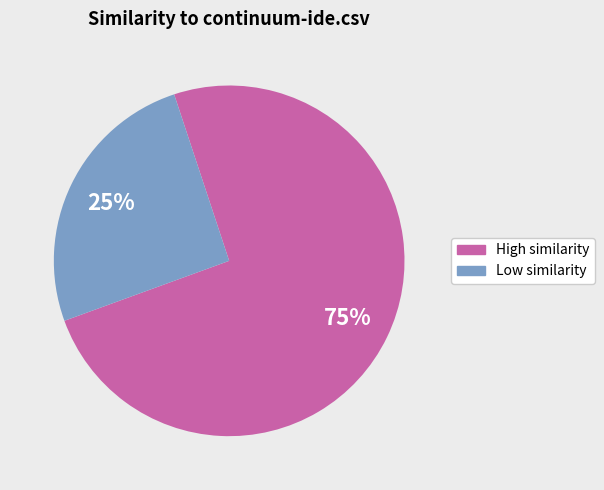

How many segments does this pie chart have?

2